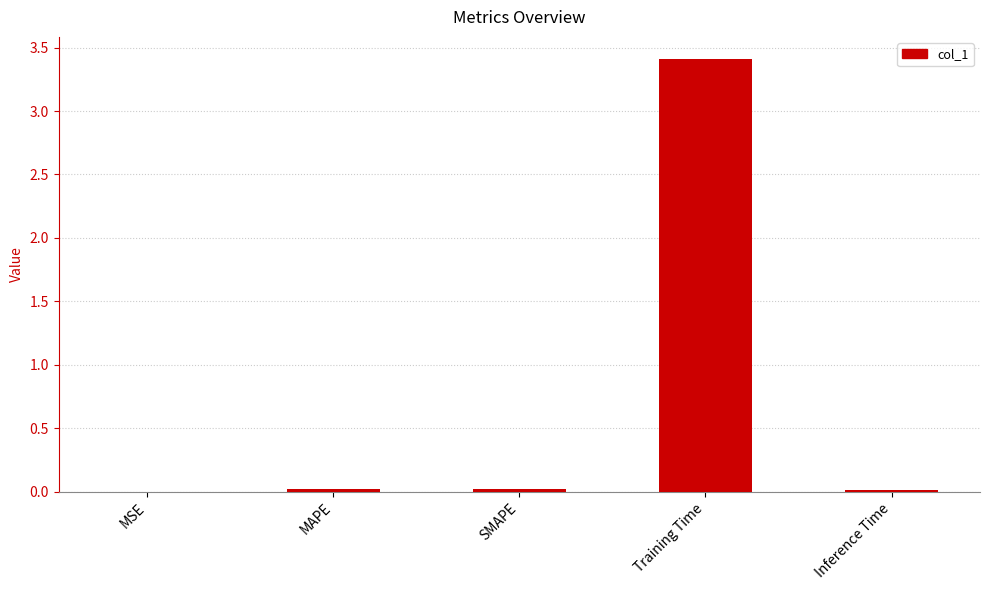

What is the greatest value displayed?

3.4